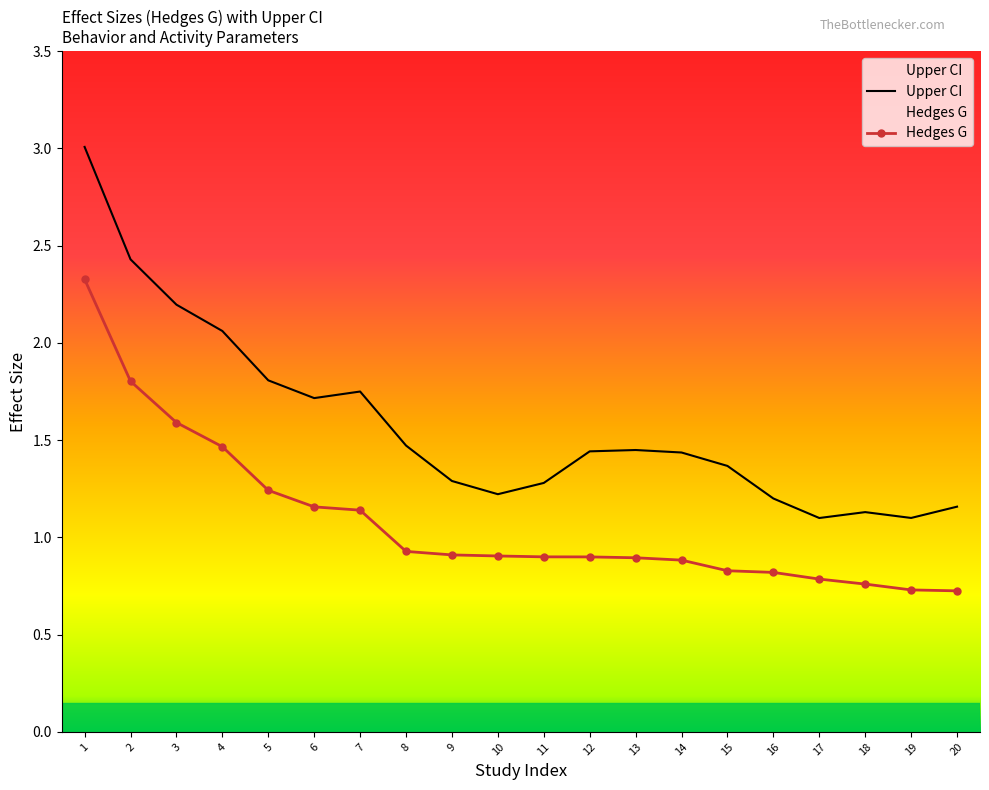

At which label does Upper CI reach its minimum?

17